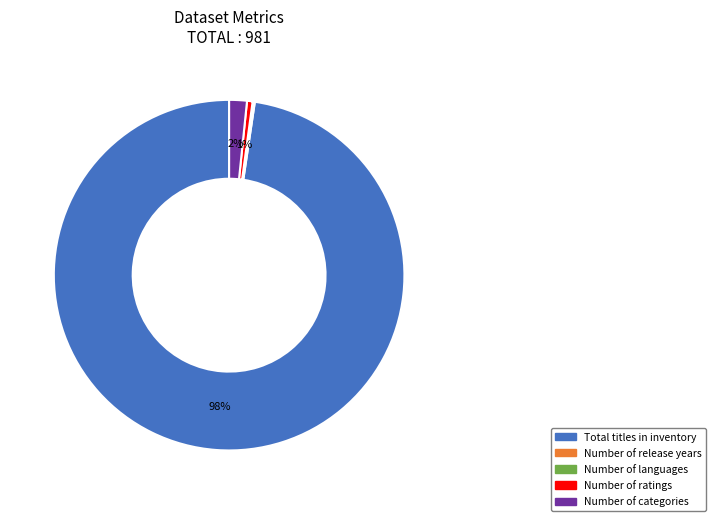

Do Number of ratings and Total titles in inventory together represent more than half of the pie?

Yes